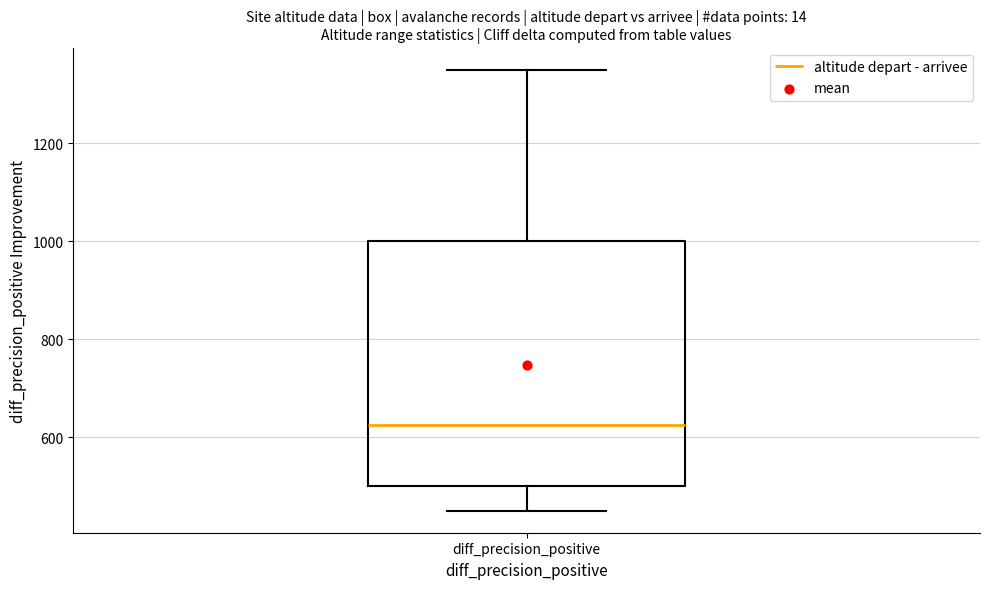

Read this box plot against the y-axis: the position of the median line, the range covered by the box, and the ends of both whiskers. The values are not printed on the chart, so give them approximately, as read against the axis.

median 620, box 500 to 1000, whiskers 460 to 1360